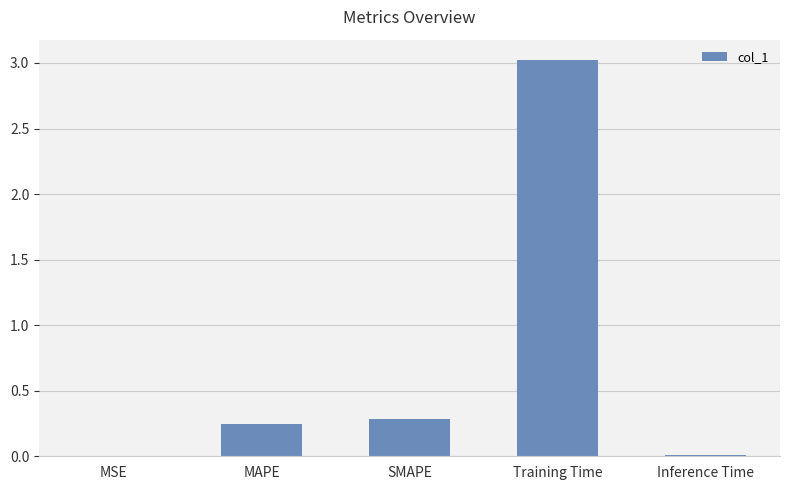

Which label corresponds to the largest value in the chart?

Training Time